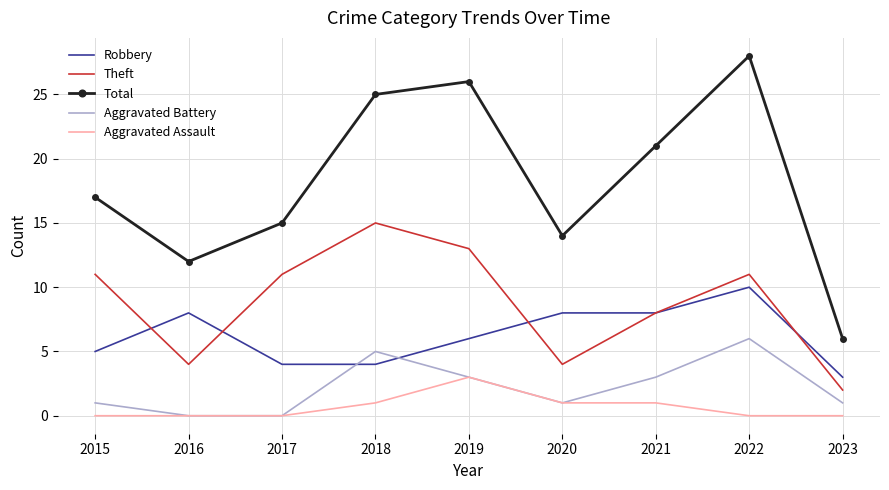

Which series ends up on top after the final intersection of Theft and Robbery?

Robbery